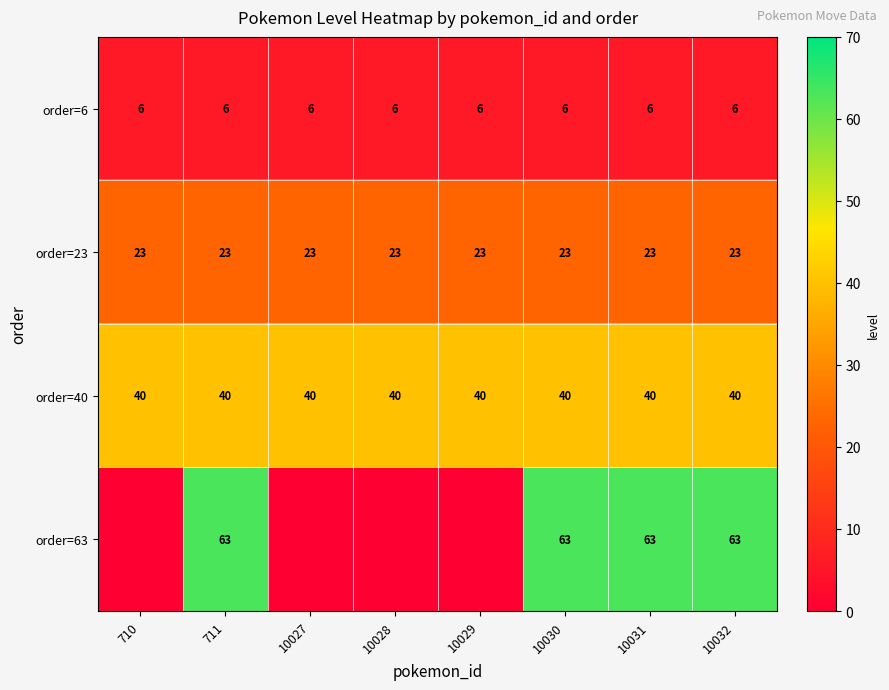

What is the highest value of the order=23 series?

23